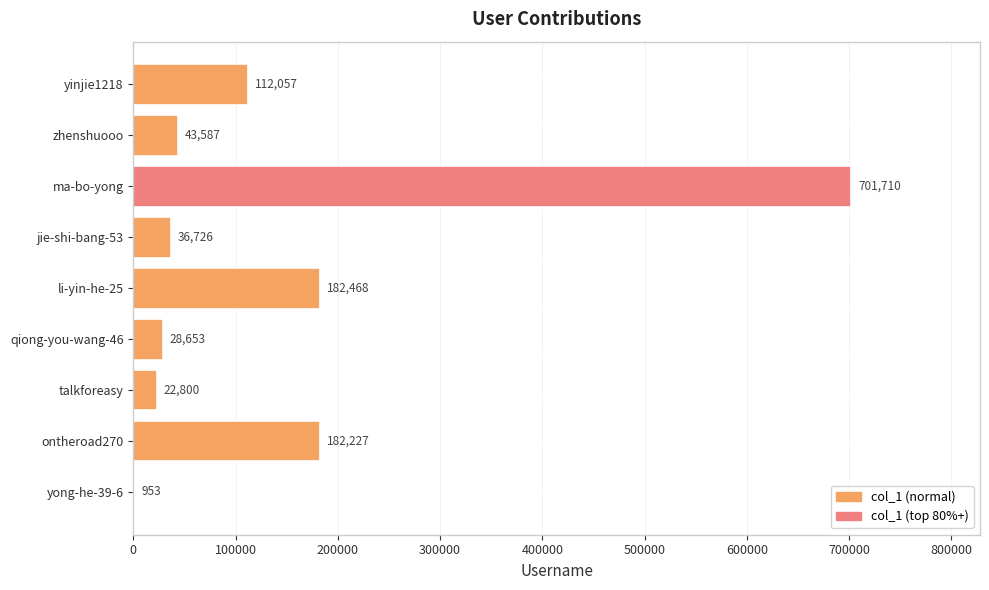

At which label is the value closest to 351331?

li-yin-he-25